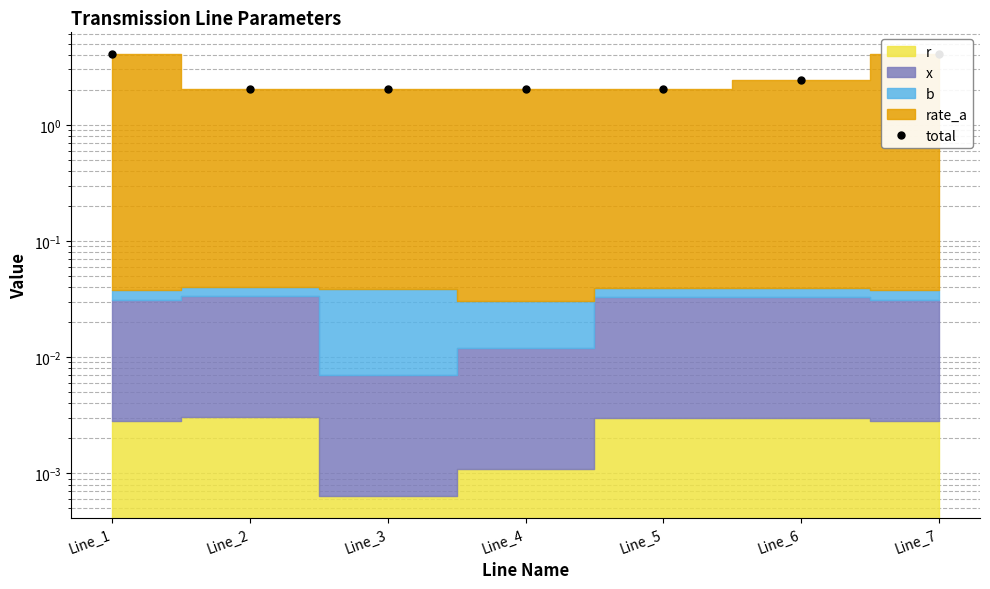

Which has a higher value, Line_7 or Line_6?

Line_7